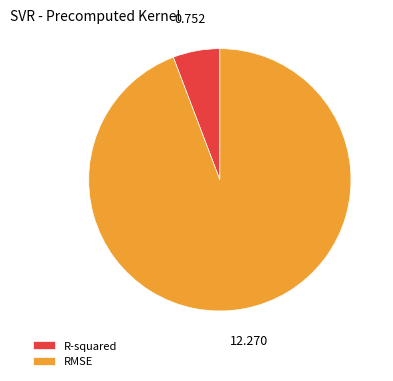

Do R-squared and RMSE together represent more than half of the pie?

Yes